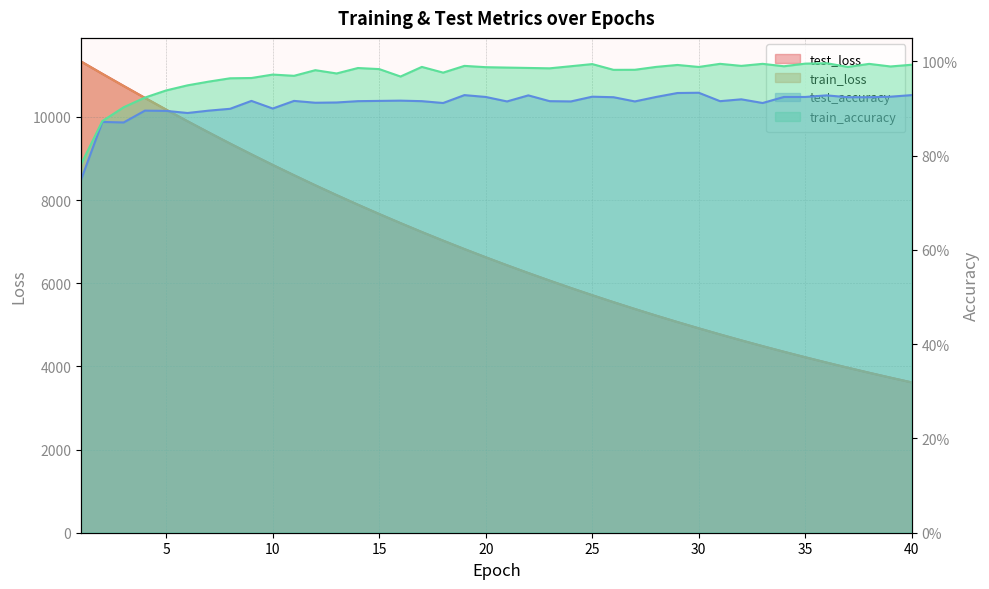

Count the number of data series in this chart.

4